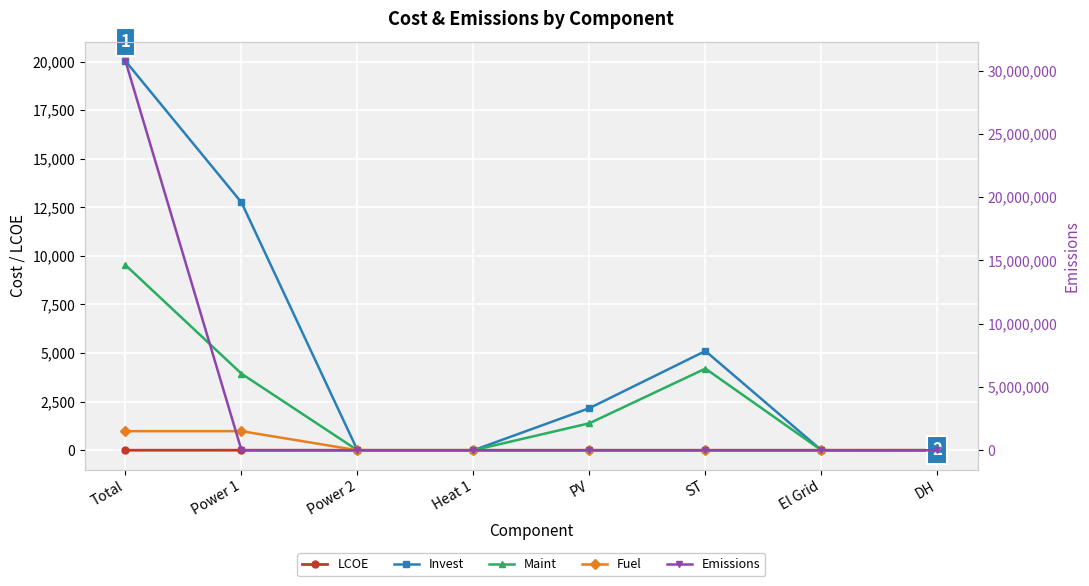

How many series are shown in this chart?

5